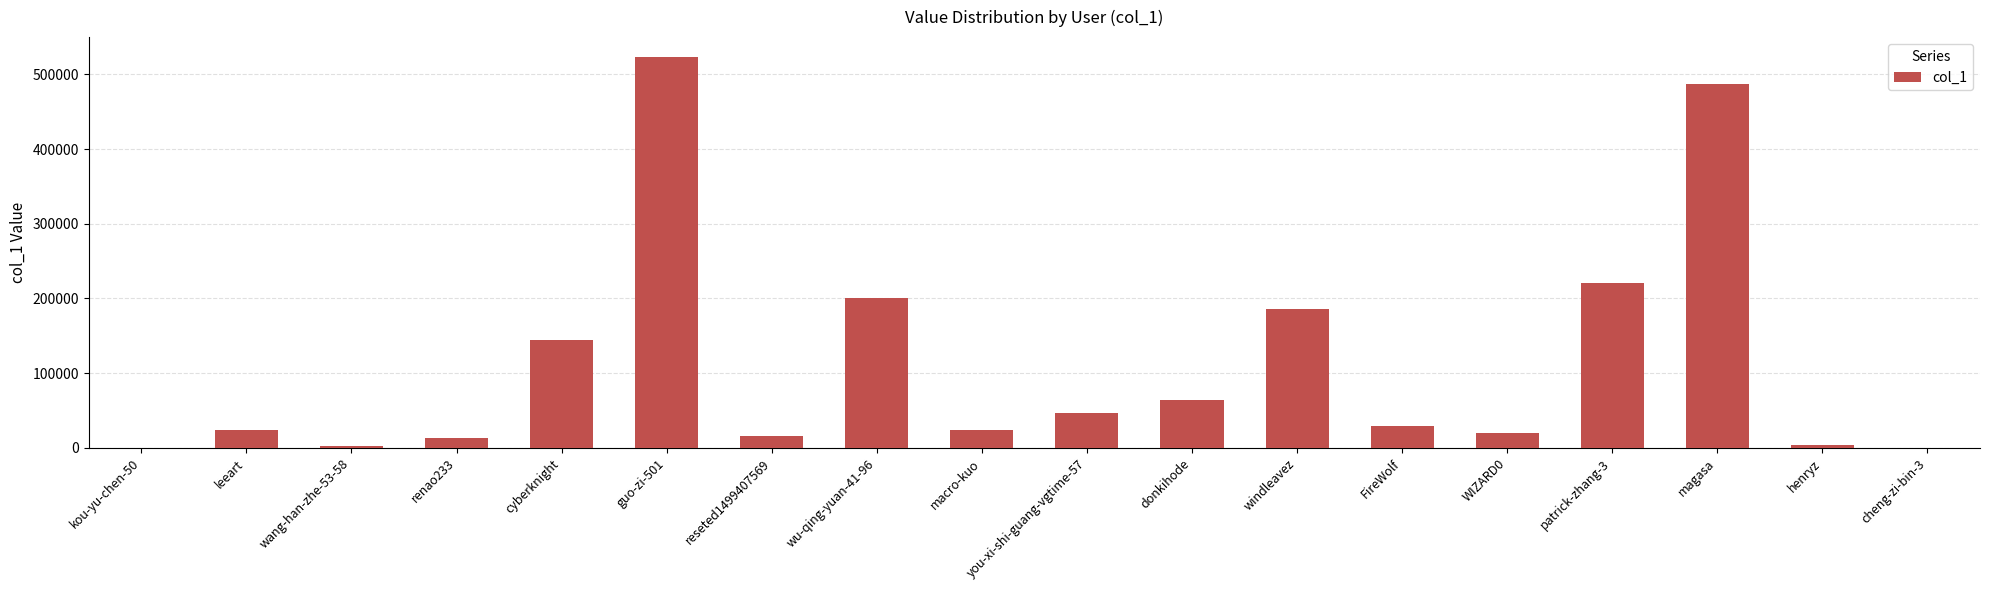

Count the number of categories in the chart.

18